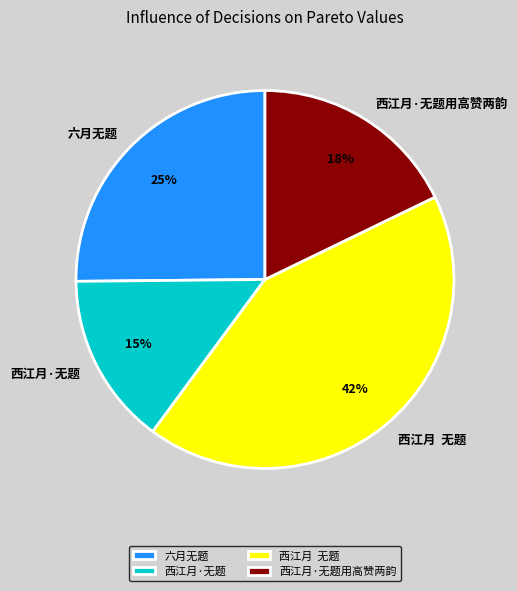

What is the largest slice in the pie chart?

西江月 无题